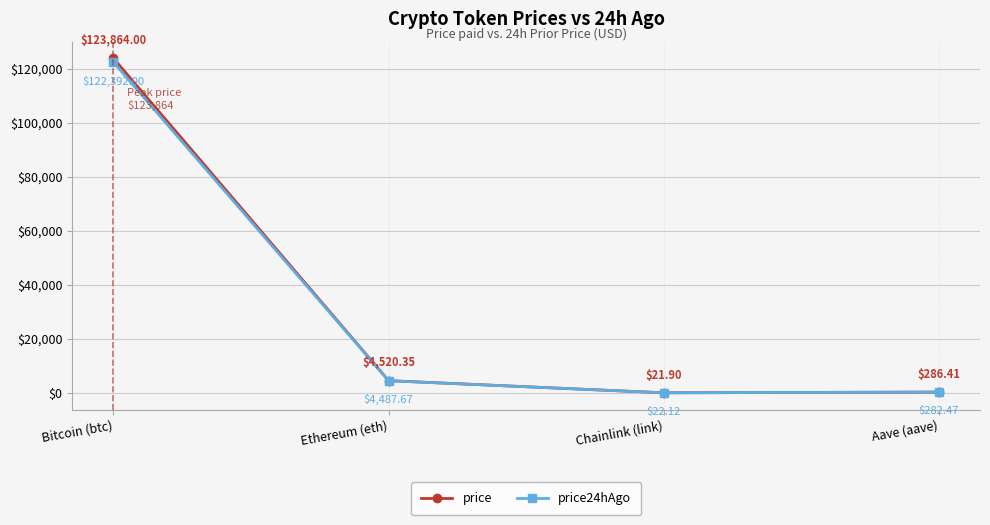

The price series shows 21.9 at Chainlink (link). True or false?

True